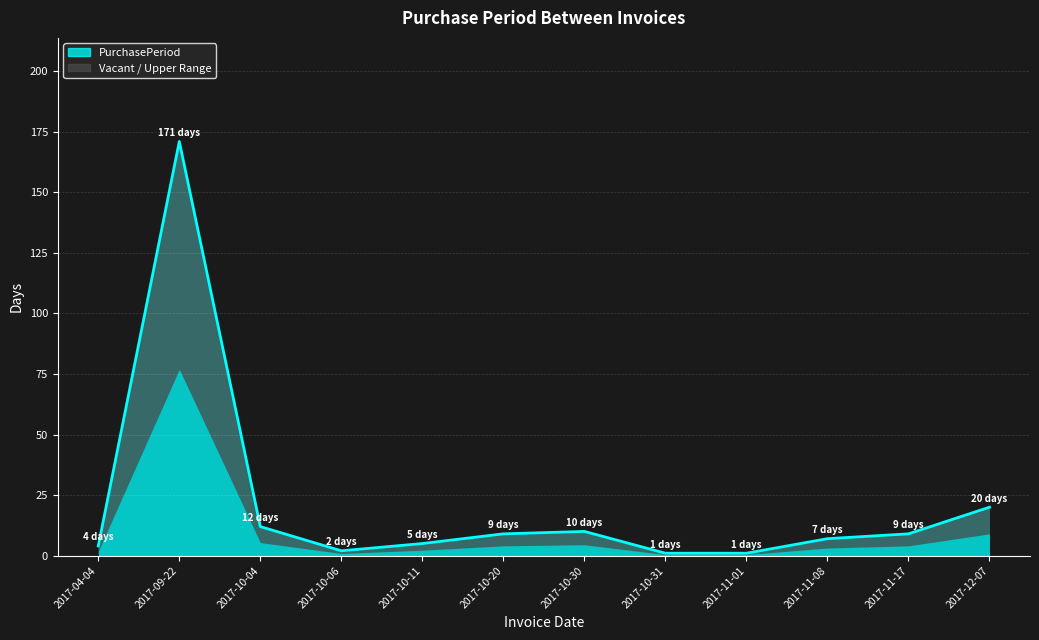

What is the average value?

21